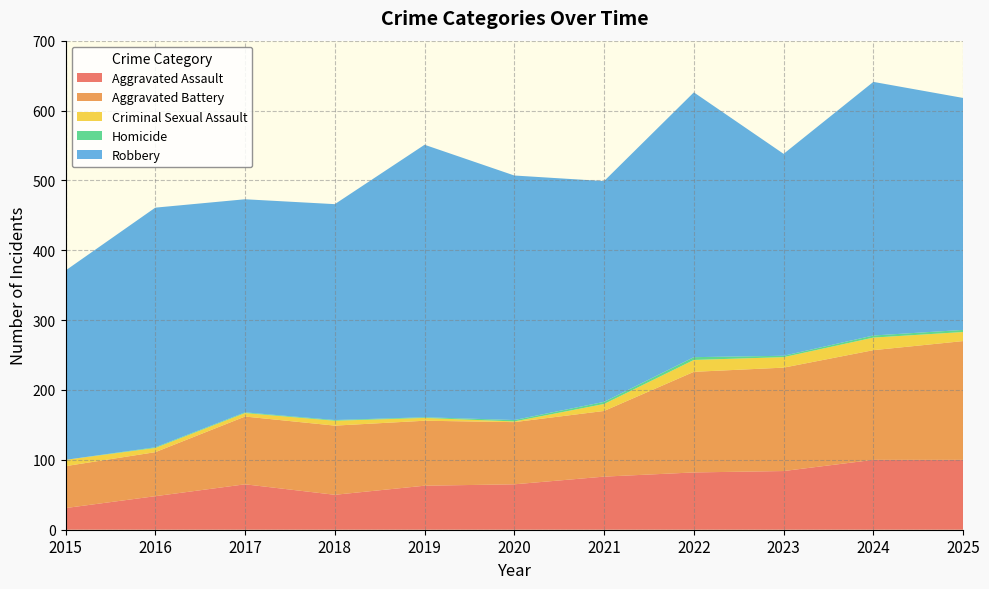

Reading left to right, what are all the values shown in this chart?

Aggravated Assault: 31	48	65	50	63	65	76	82	84	100	100
Aggravated Battery: 60	63	97	99	93	89	94	144	148	157	170
Criminal Sexual Assault: 9	6	5	7	4	1	10	17	15	18	13
Homicide: 0	1	1	1	1	2	3	4	2	3	3
Robbery: 271	343	305	309	390	350	316	379	289	363	332